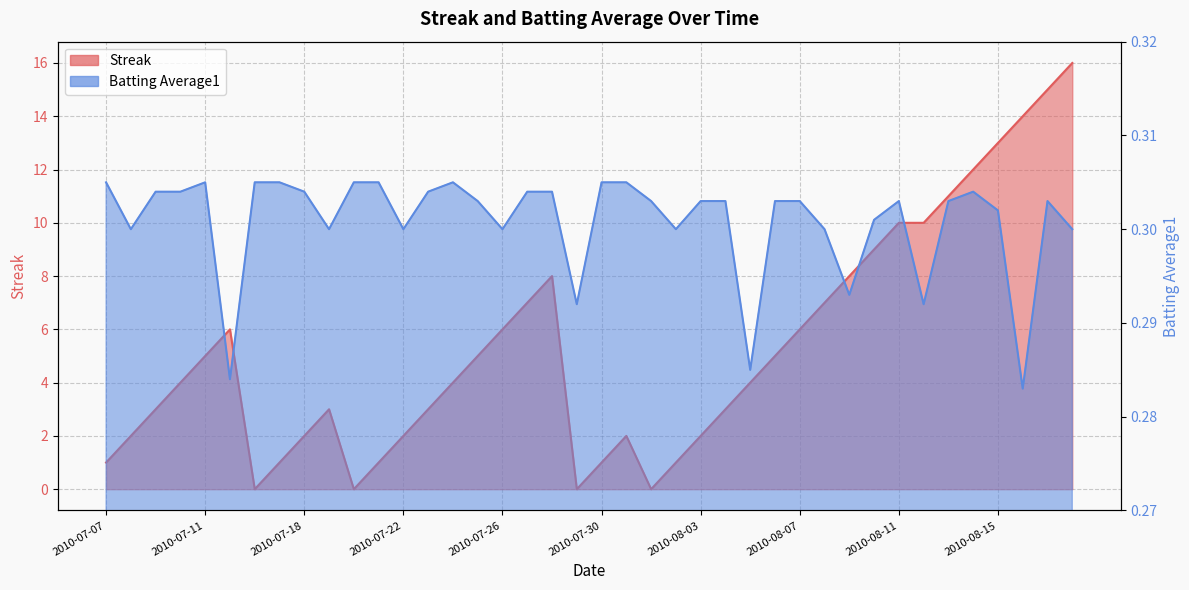

The value of Streak at 2010-07-25 is 2.4. True or false?

False